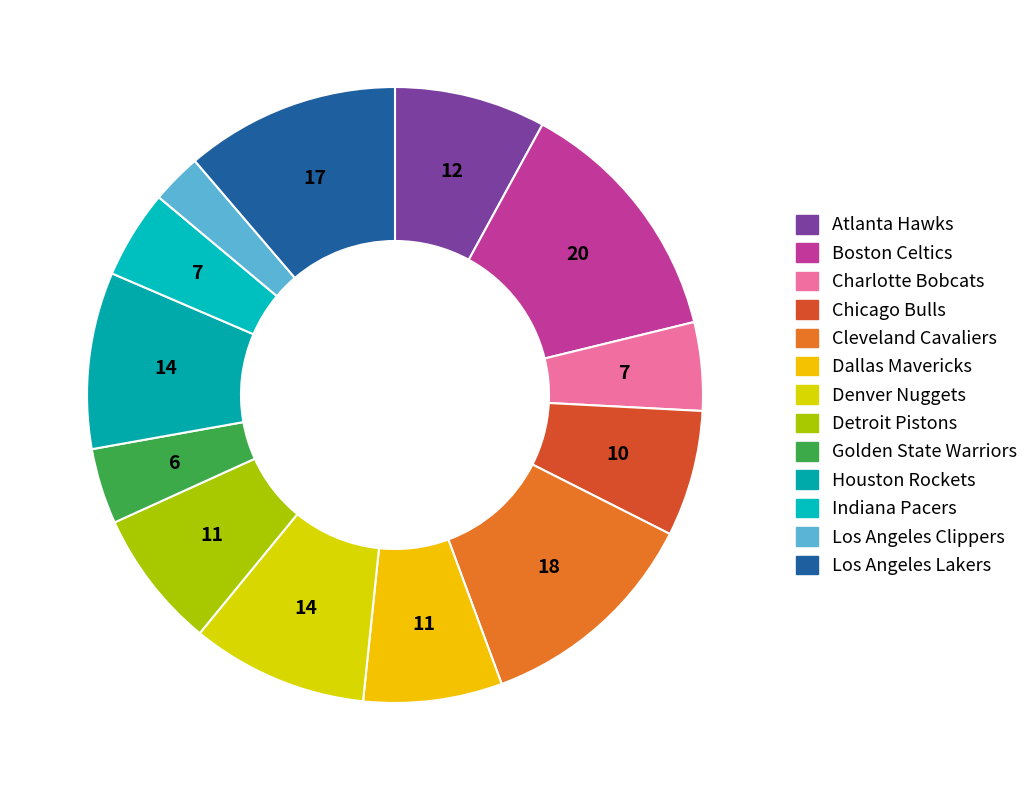

Count the number of slices in the pie.

13